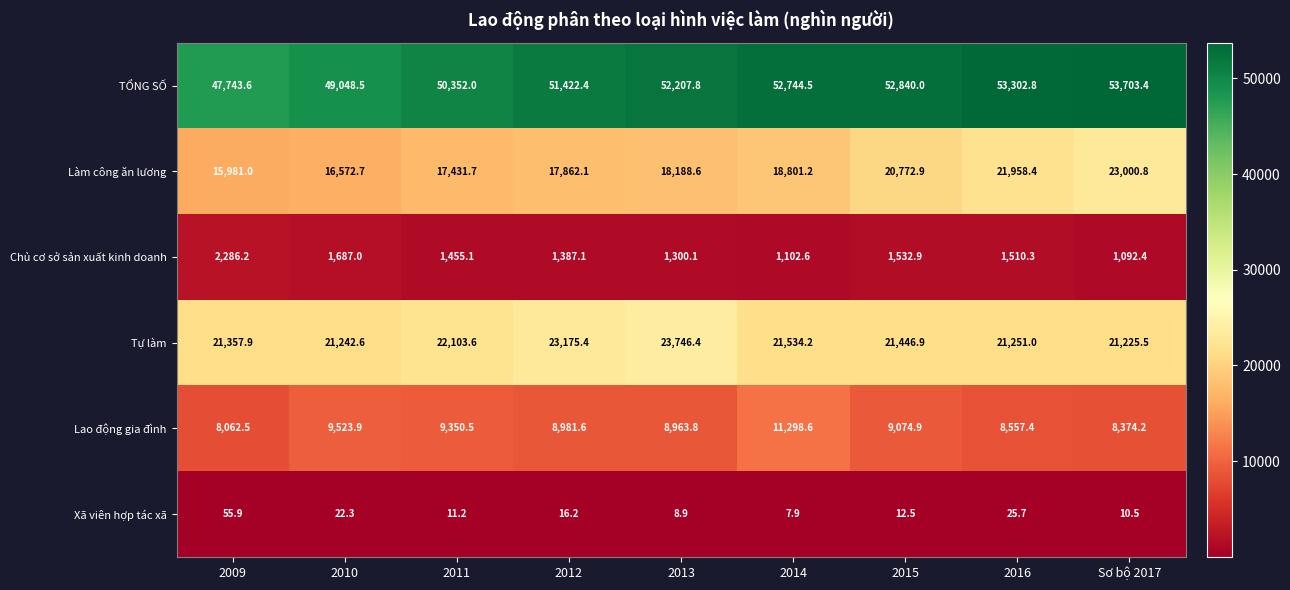

Rank the series by their maximum value, from lowest to highest.

Xã viên hợp tác xã, Chủ cơ sở sản xuất kinh doanh, Lao động gia đình, Làm công ăn lương, Tự làm, TỔNG SỐ